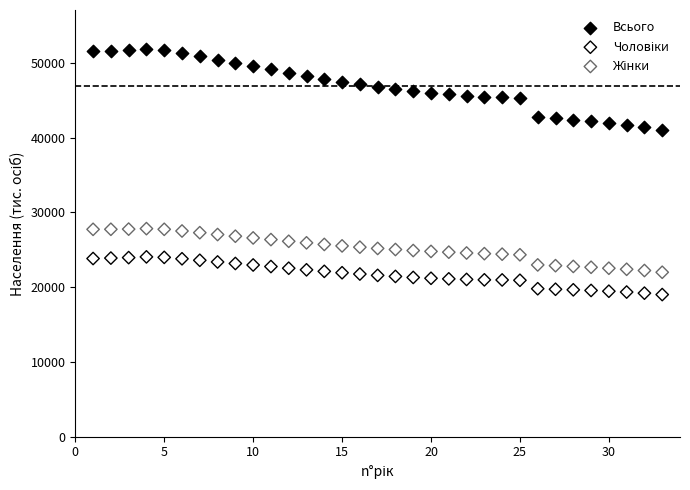

Which series has the largest Y range (max minus min)?

Всього